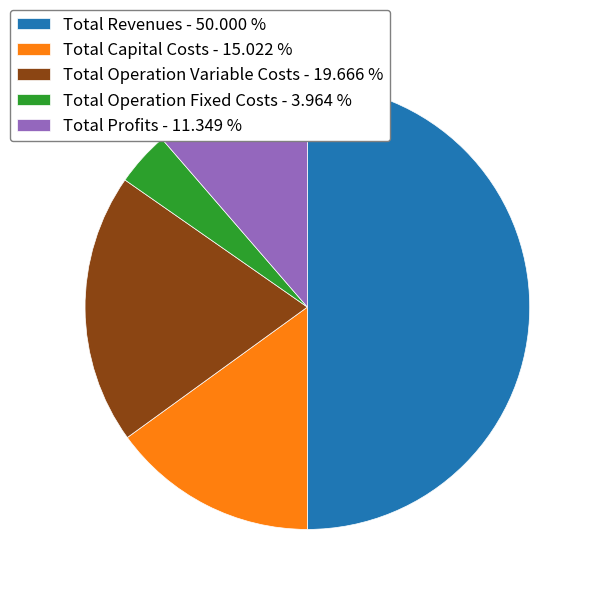

True or false: Total Profits accounts for 11% of the total.

True